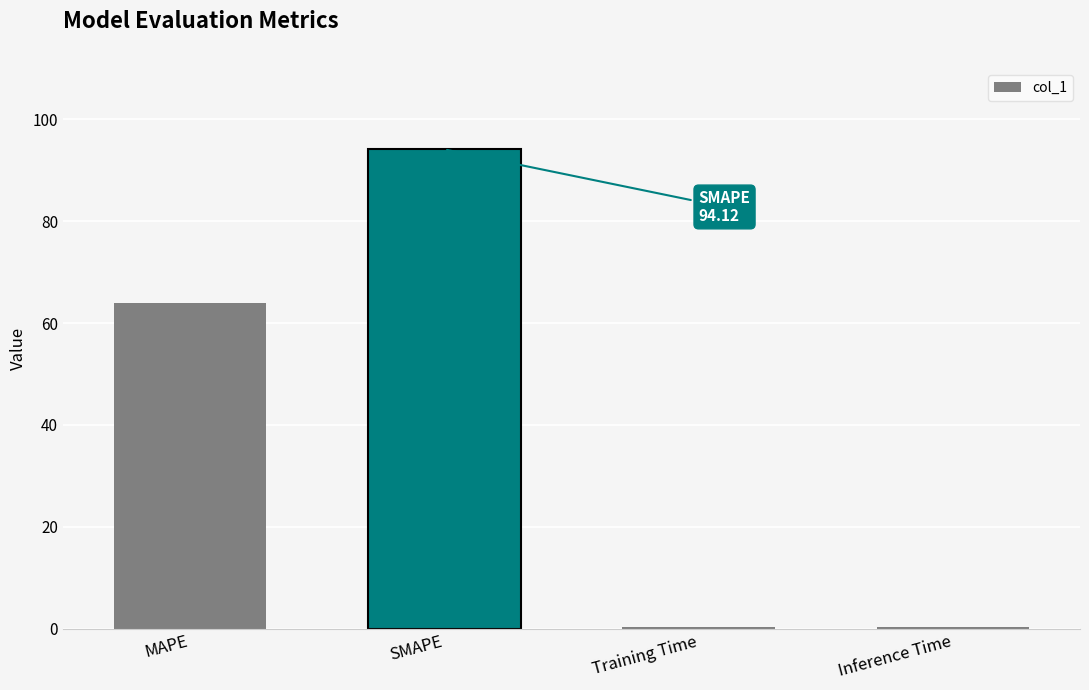

Where is the data nearest to the value 47?

MAPE